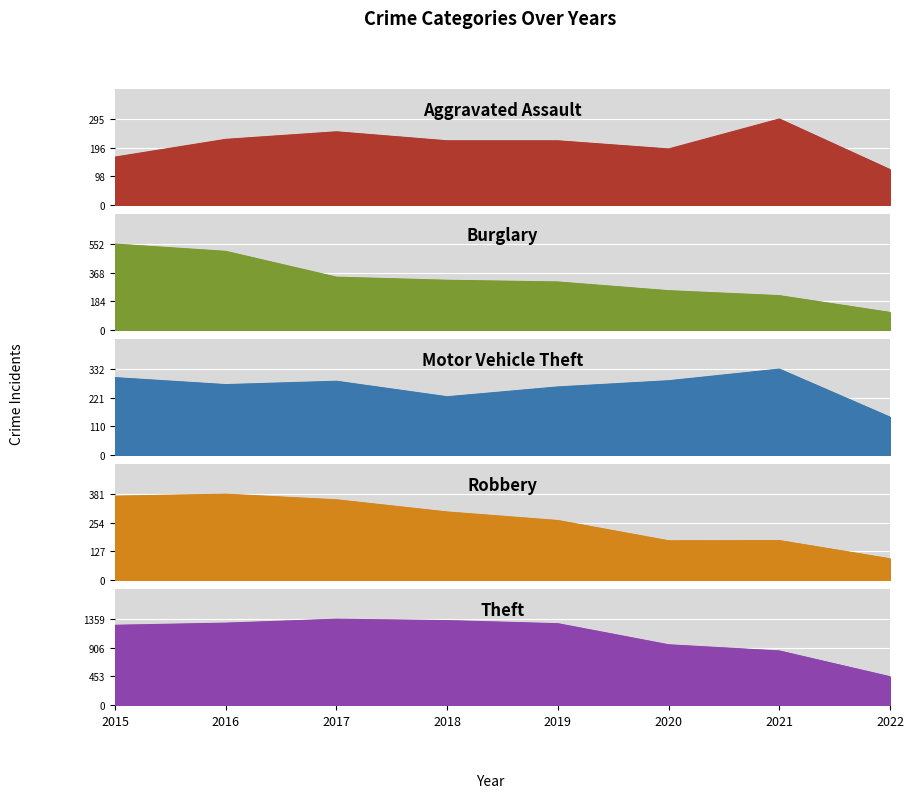

At 2016, list the series in order from largest to smallest.

Theft, Burglary, Robbery, Motor Vehicle Theft, Aggravated Assault